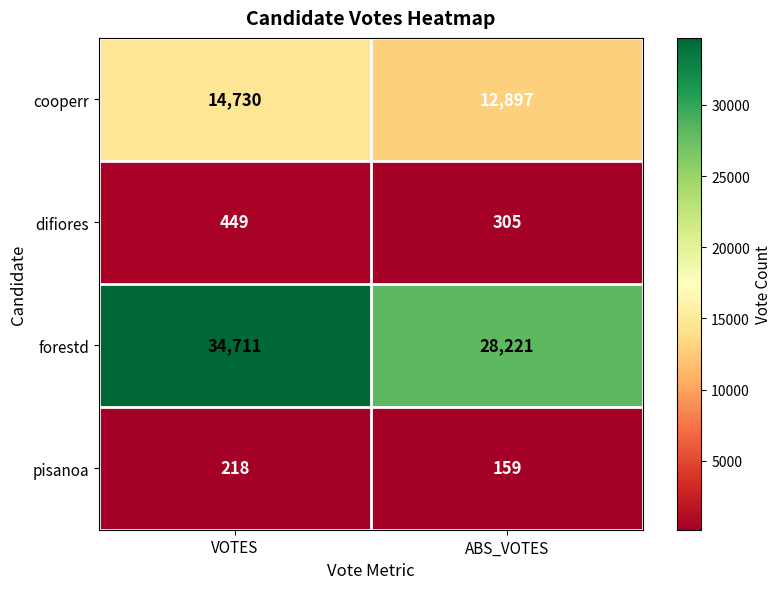

Between VOTES and ABS_VOTES, which series saw the biggest shift?

forestd